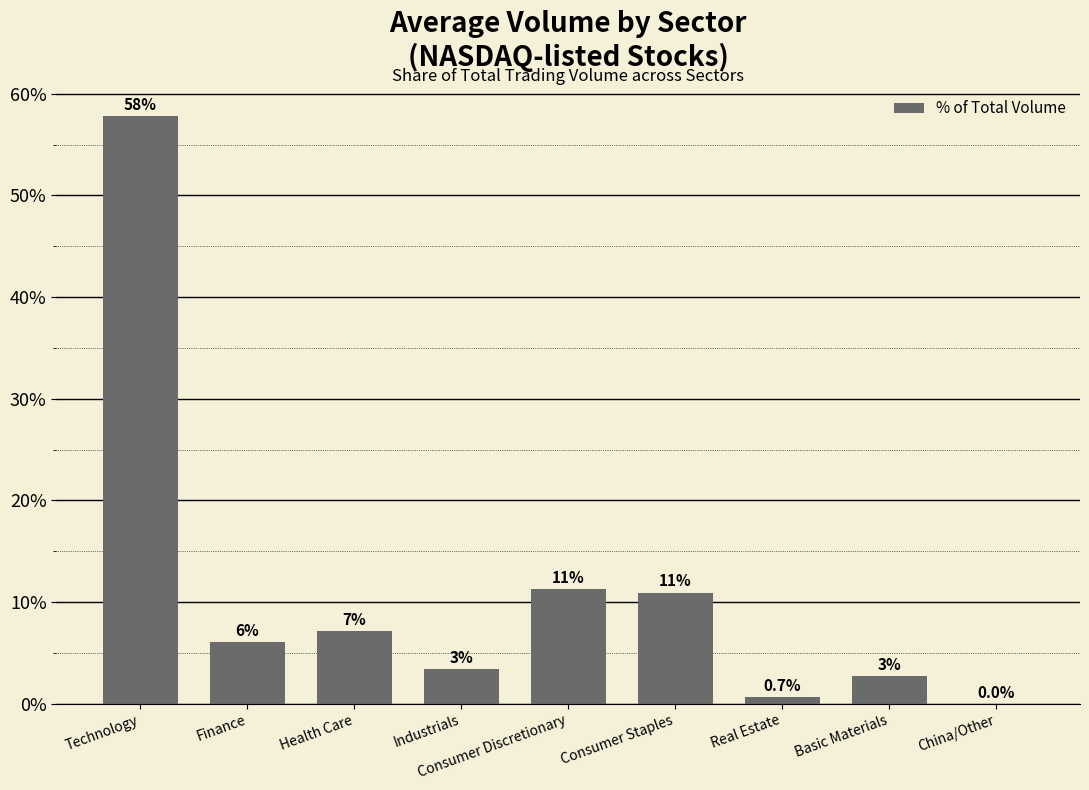

Are the bars horizontal?

No